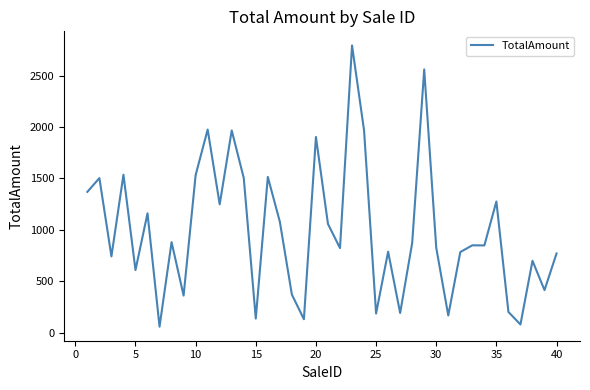

Is this an area chart (filled region under the line)?

No